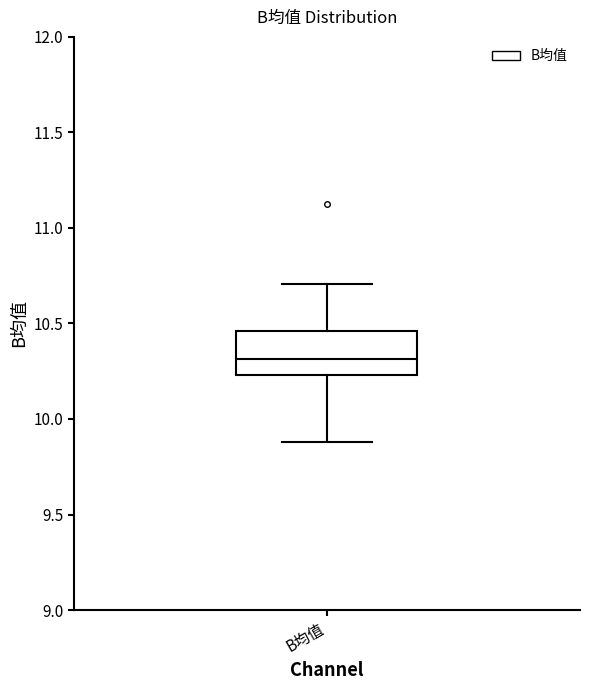

Read this box plot against the y-axis: the position of the median line, the range covered by the box, and the ends of both whiskers. The values are not printed on the chart, so give them approximately, as read against the axis.

median 10.30, box 10.25 to 10.45, whiskers 9.90 to 10.70